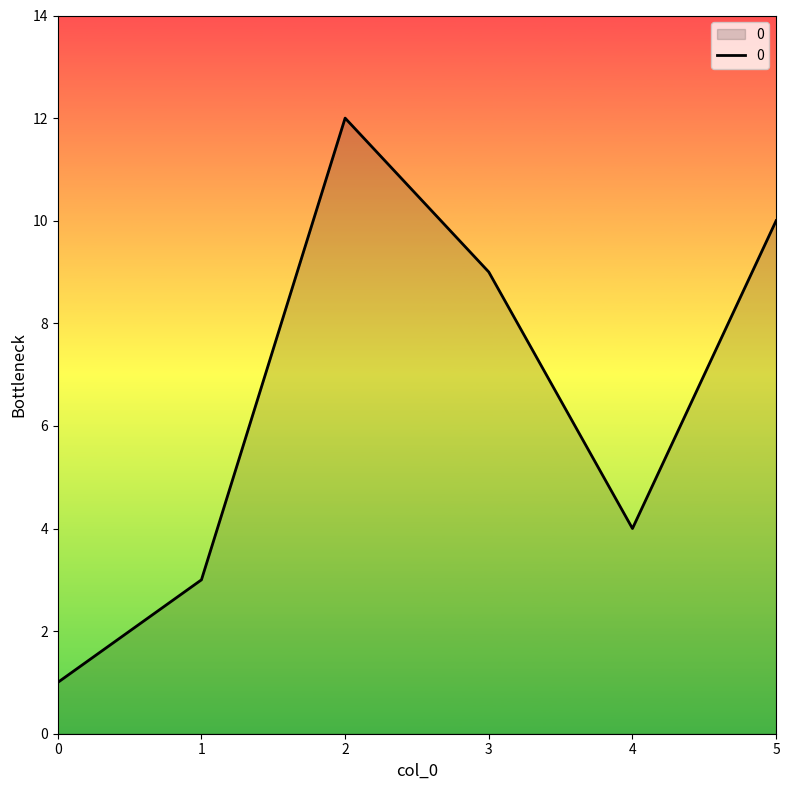

Is it true that the value at 0 is 1?

True